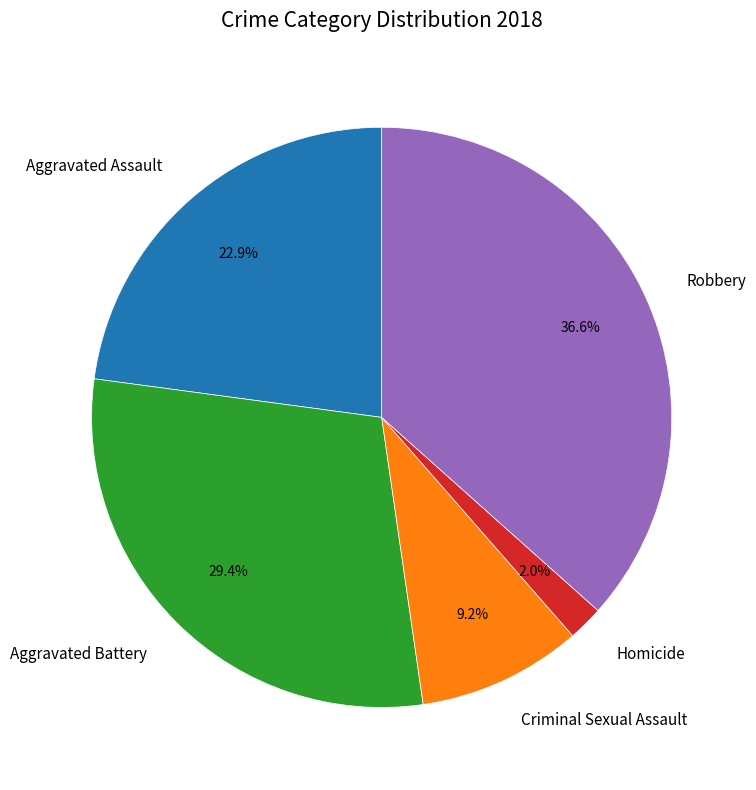

What percentage is the Criminal Sexual Assault slice, to the nearest percent?

9%